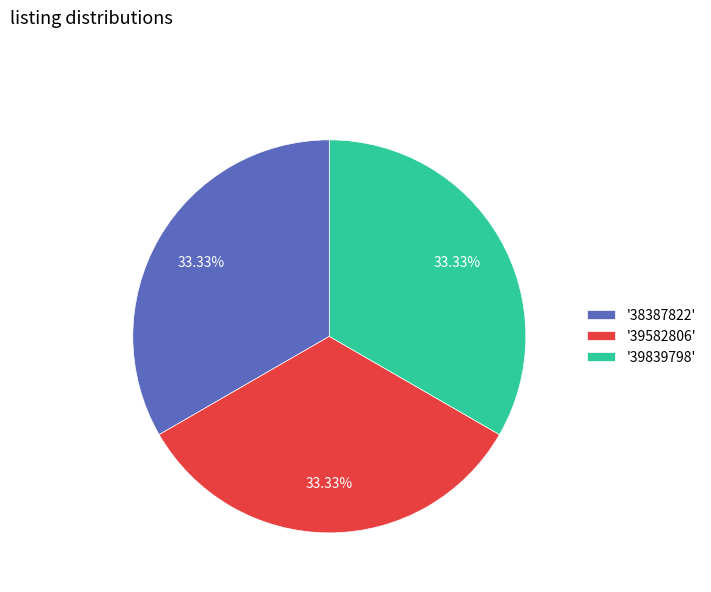

Is the sum of '39582806' and '39839798' greater than half?

Yes